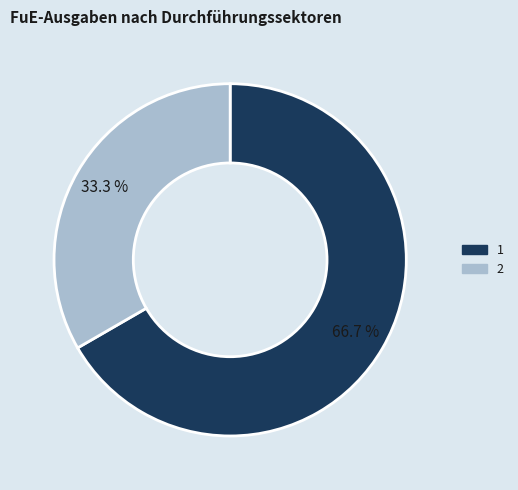

Which category has the smallest portion of the pie?

2